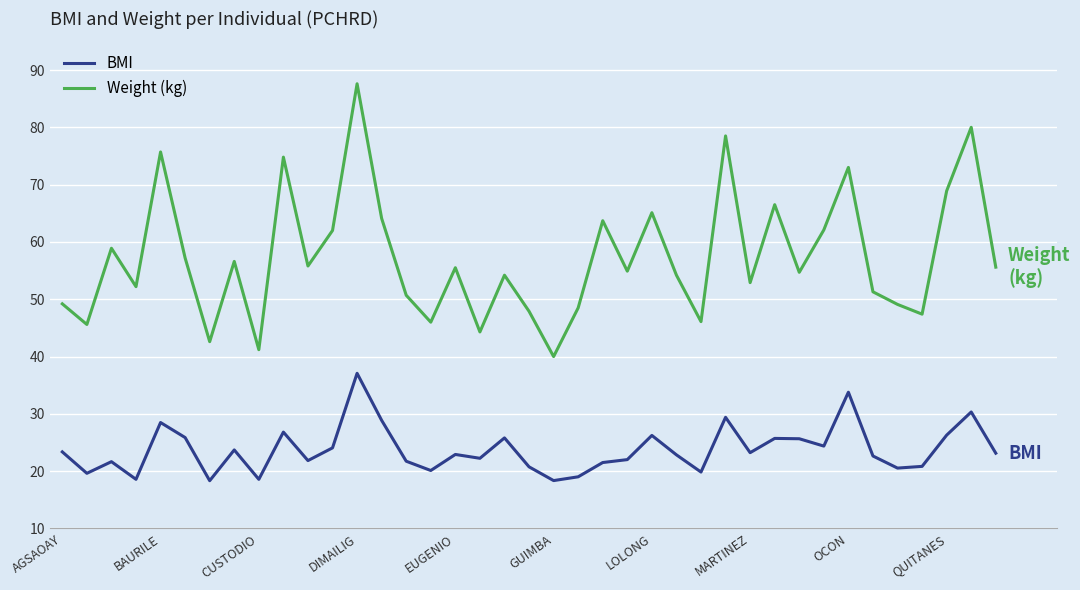

What is the maximum value shown in the chart?

87.6